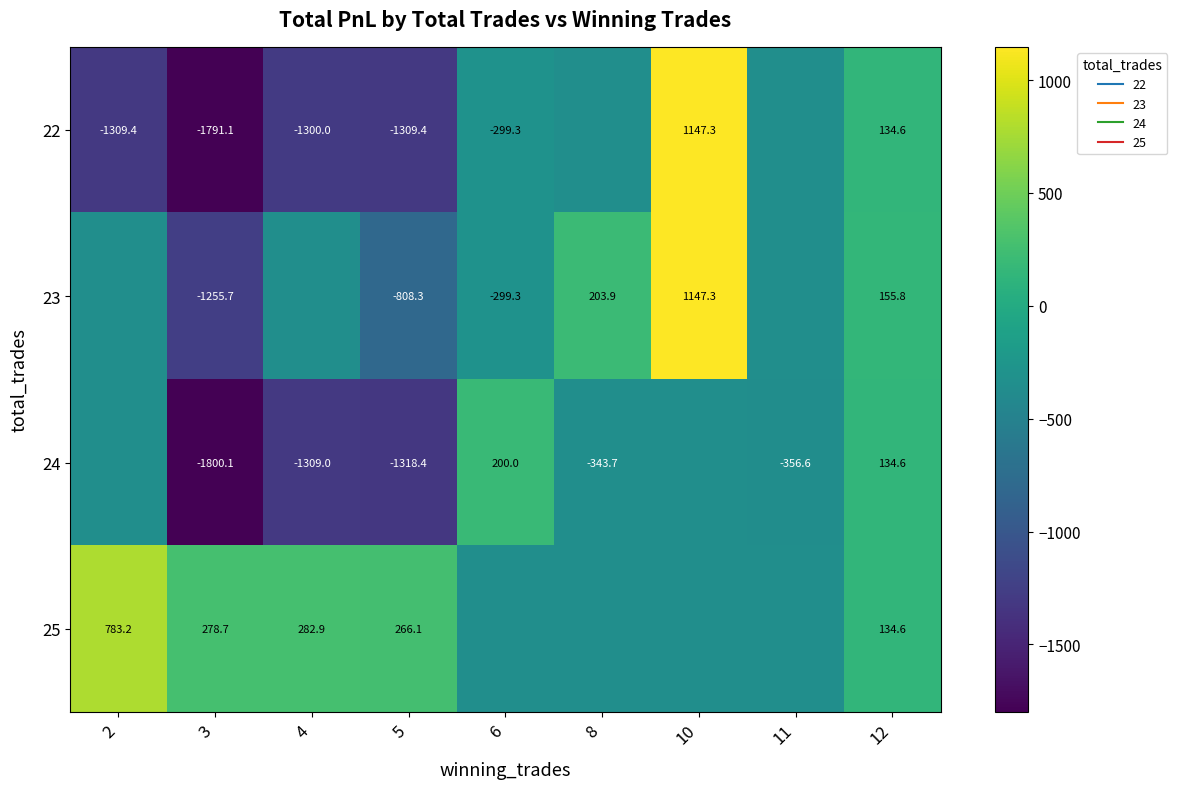

What is the minimum value shown in the chart?

-1800.1